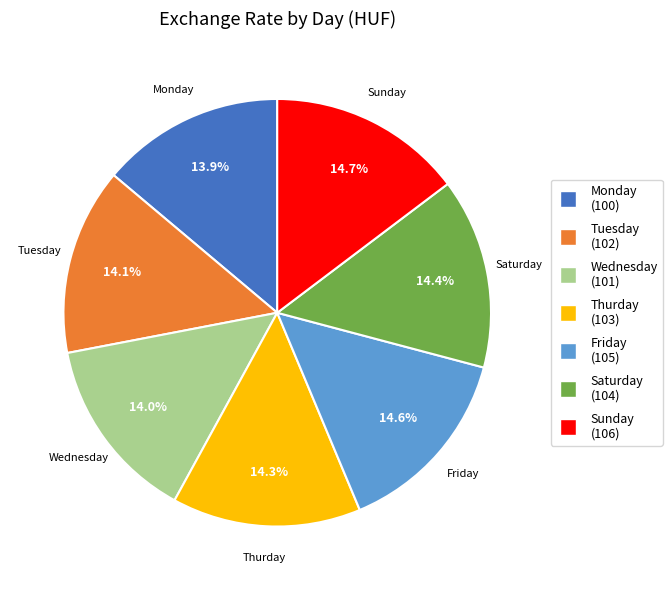

How many segments does this pie chart have?

7